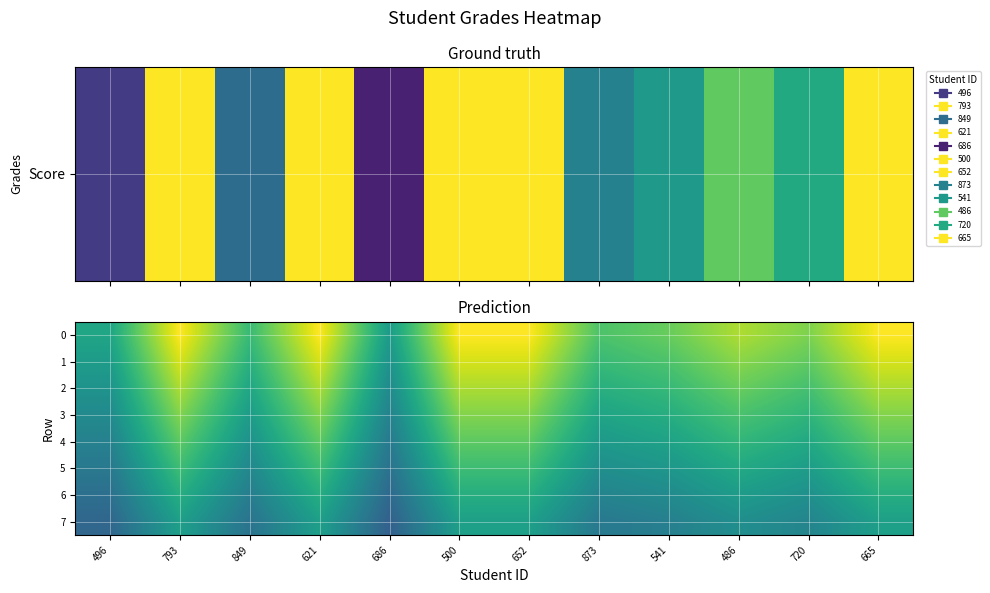

How many data points does each series have?

12